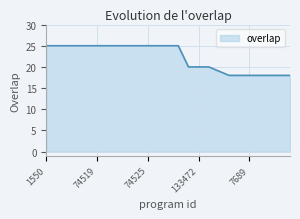

What is the minimum value shown in the chart?

18